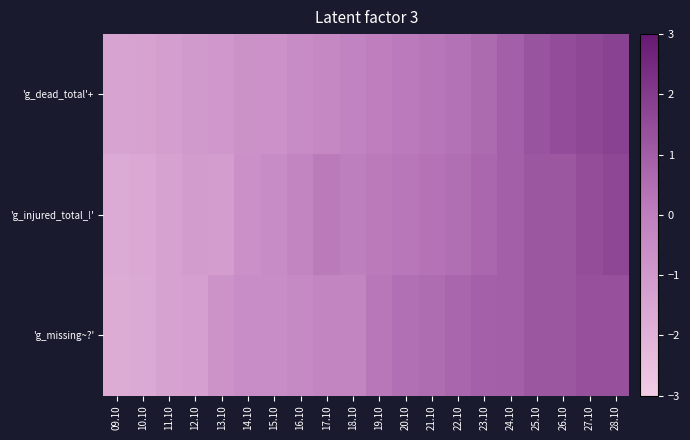

What is the total value across all series at 12.10?

-3.4